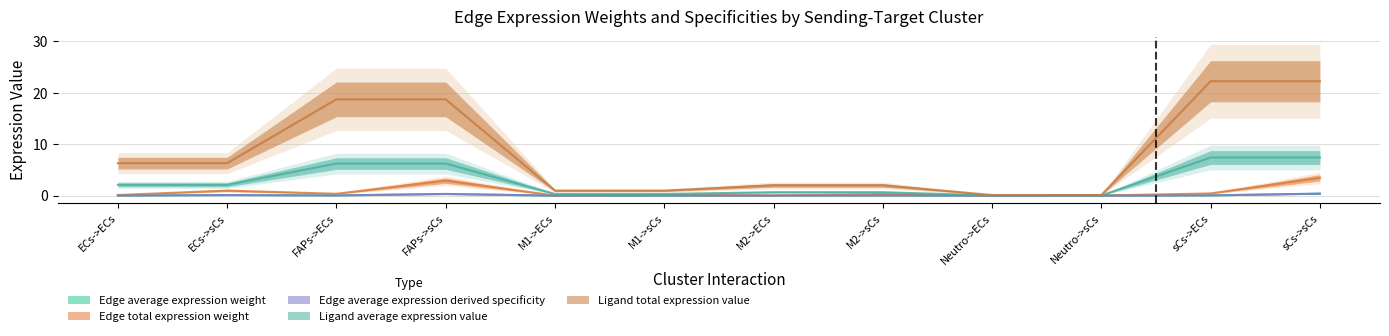

Reading left to right, what are all the values shown in this chart?

Edge average expression weight: ECs->ECs=0.0	ECs->sCs=0.1	FAPs->ECs=0.0	FAPs->sCs=0.3	M1->ECs=0.0	M1->sCs=0.0	M2->ECs=0.0	M2->sCs=0.0	Neutro->ECs=0.0	Neutro->sCs=0.0	sCs->ECs=0.0	sCs->sCs=0.4
Edge total expression weight: ECs->ECs=0.0	ECs->sCs=0.1	FAPs->ECs=0.0	FAPs->sCs=0.3	M1->ECs=0.0	M1->sCs=0.0	M2->ECs=0.0	M2->sCs=0.0	Neutro->ECs=0.0	Neutro->sCs=0.0	sCs->ECs=0.0	sCs->sCs=0.4
Edge average expression derived specificity: ECs->ECs=0.1	ECs->sCs=1.0	FAPs->ECs=0.4	FAPs->sCs=2.9	M1->ECs=0.0	M1->sCs=0.2	M2->ECs=0.0	M2->sCs=0.3	Neutro->ECs=0.0	Neutro->sCs=0.0	sCs->ECs=0.4	sCs->sCs=3.5
Ligand average expression value: ECs->ECs=2.1	ECs->sCs=2.1	FAPs->ECs=6.2	FAPs->sCs=6.2	M1->ECs=0.3	M1->sCs=0.3	M2->ECs=0.7	M2->sCs=0.7	Neutro->ECs=0.0	Neutro->sCs=0.0	sCs->ECs=7.4	sCs->sCs=7.4
Ligand total expression value: ECs->ECs=6.3	ECs->sCs=6.3	FAPs->ECs=18.7	FAPs->sCs=18.7	M1->ECs=1.0	M1->sCs=1.0	M2->ECs=2.0	M2->sCs=2.0	Neutro->ECs=0.1	Neutro->sCs=0.1	sCs->ECs=22.2	sCs->sCs=22.2